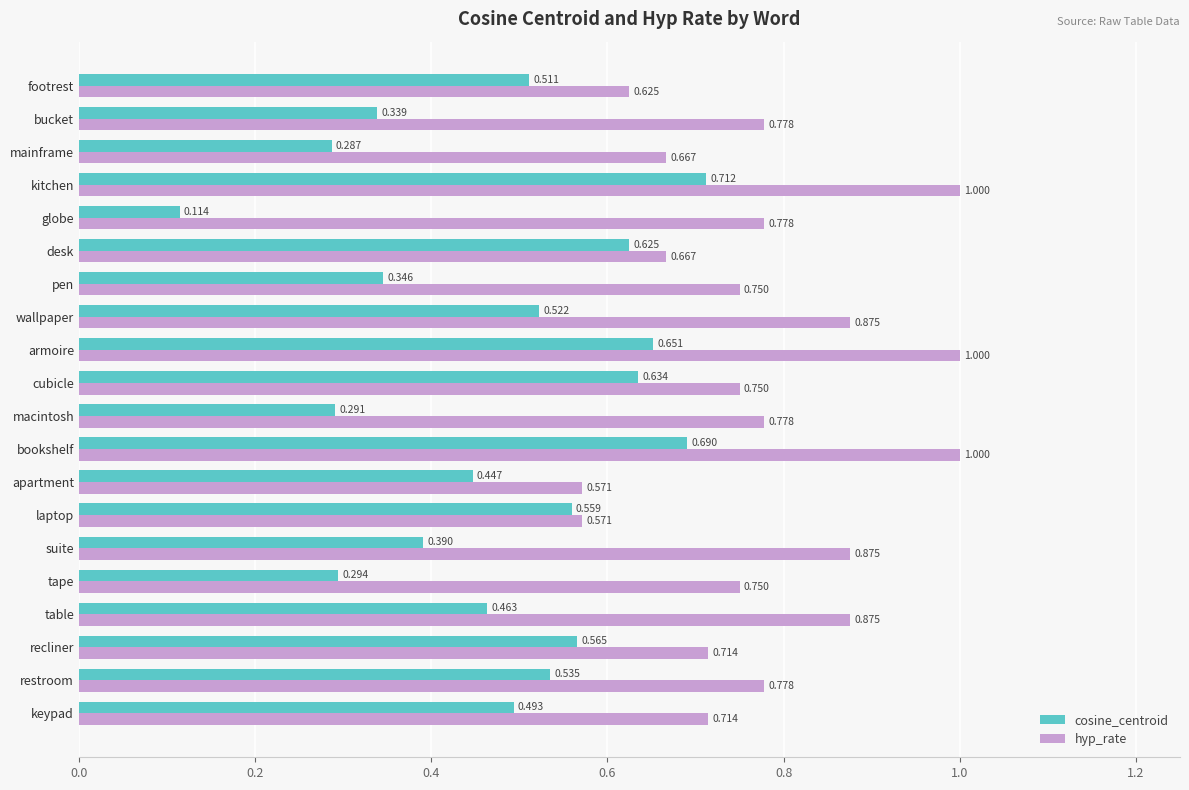

Is the value of hyp_rate at suite greater than the value of cosine_centroid at bucket?

Yes